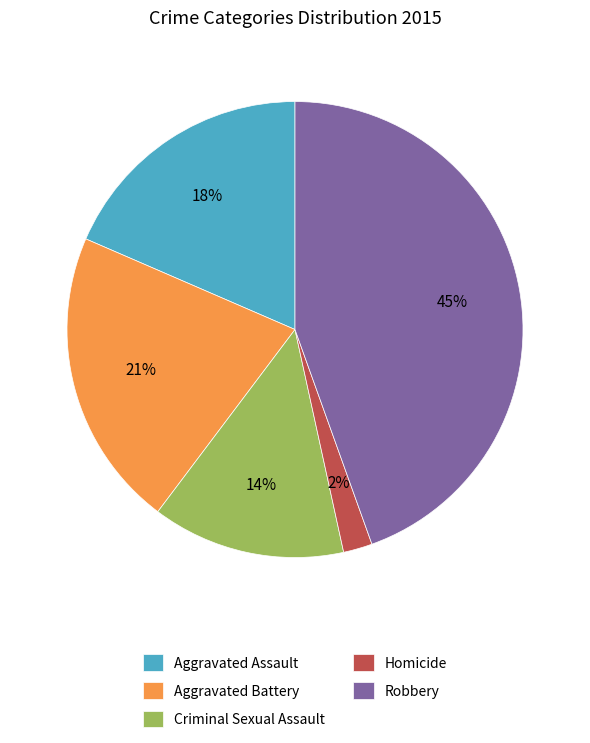

Does Robbery account for over 50% of the chart?

No